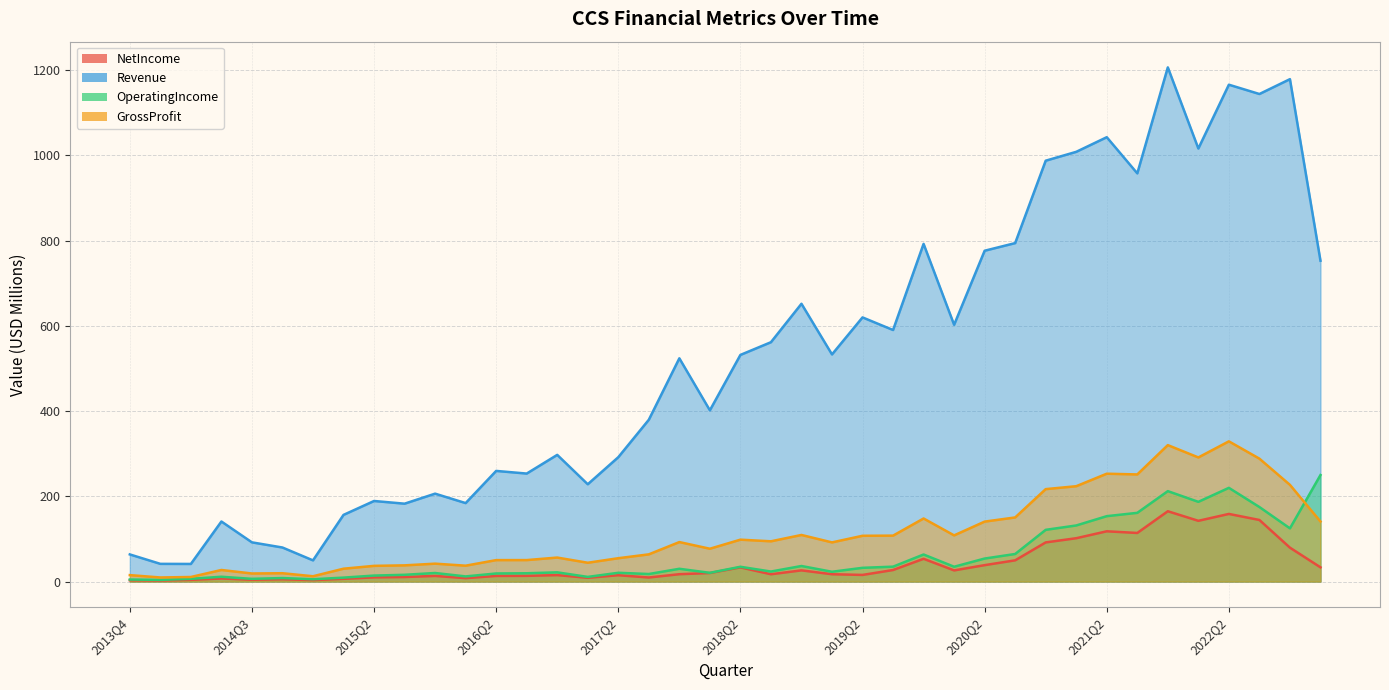

Is it true that NetIncome equals 4.1 at 2014Q3?

True